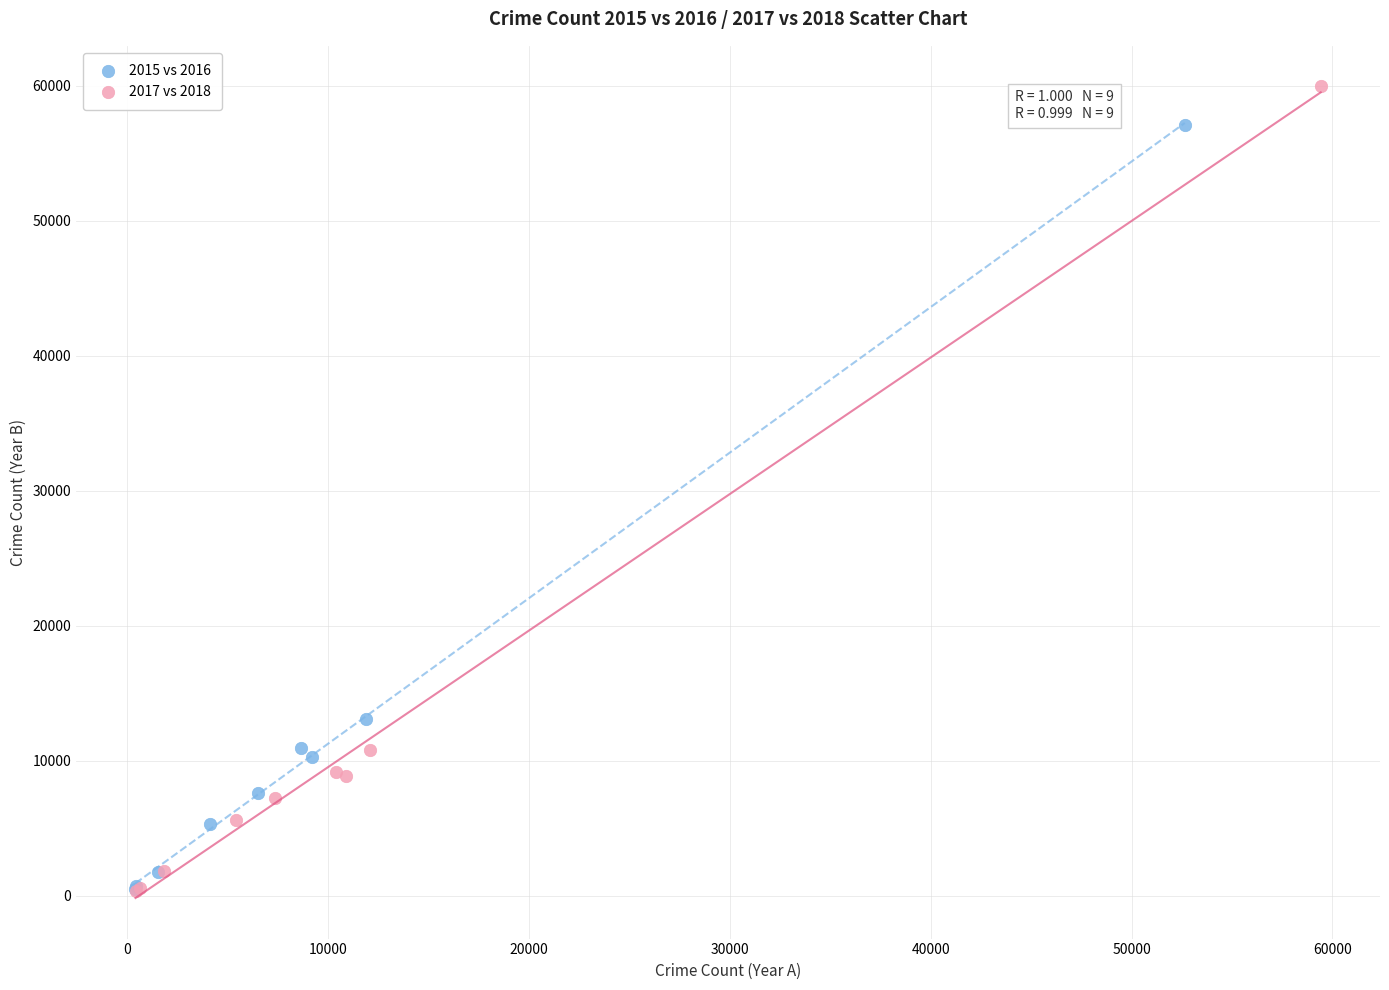

Which series has the widest spread of Y values?

2017 vs 2018